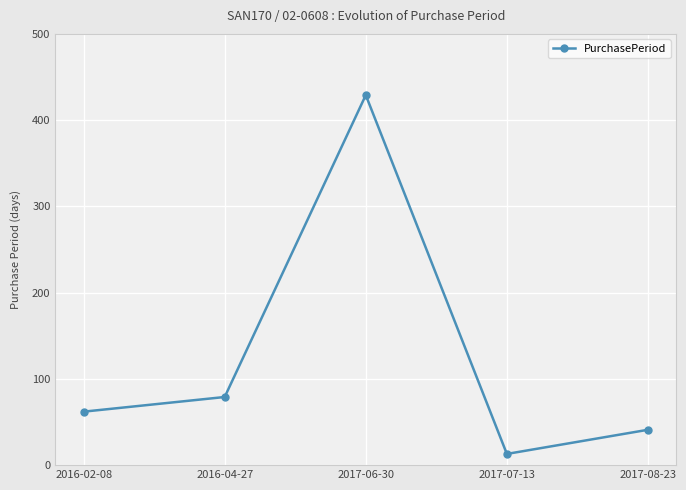

What is the average value?

125